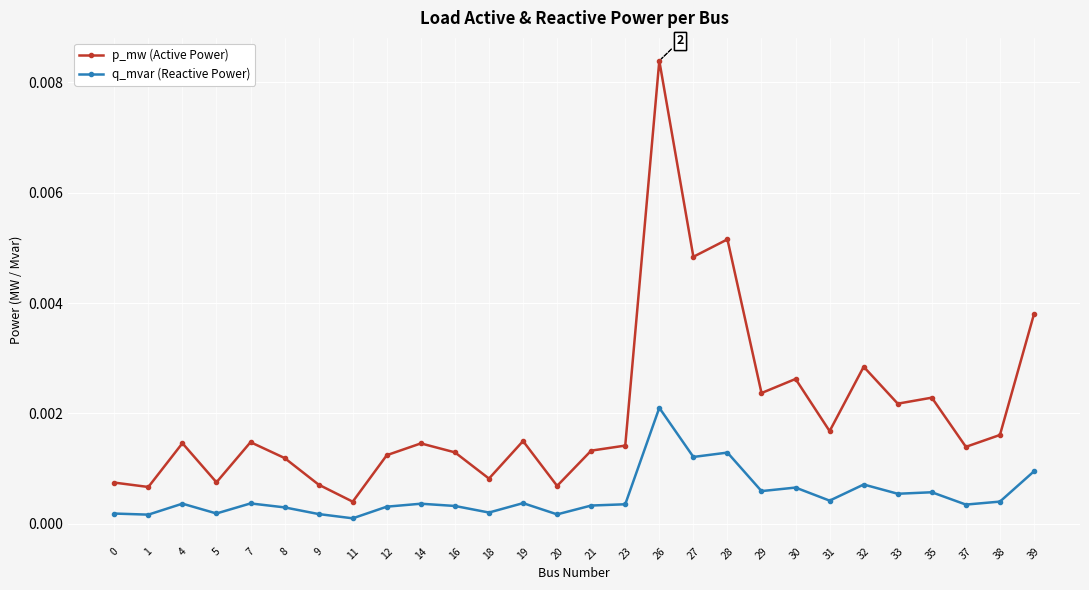

True or false: q_mvar (Reactive Power) and p_mw (Active Power) intersect in this chart.

False